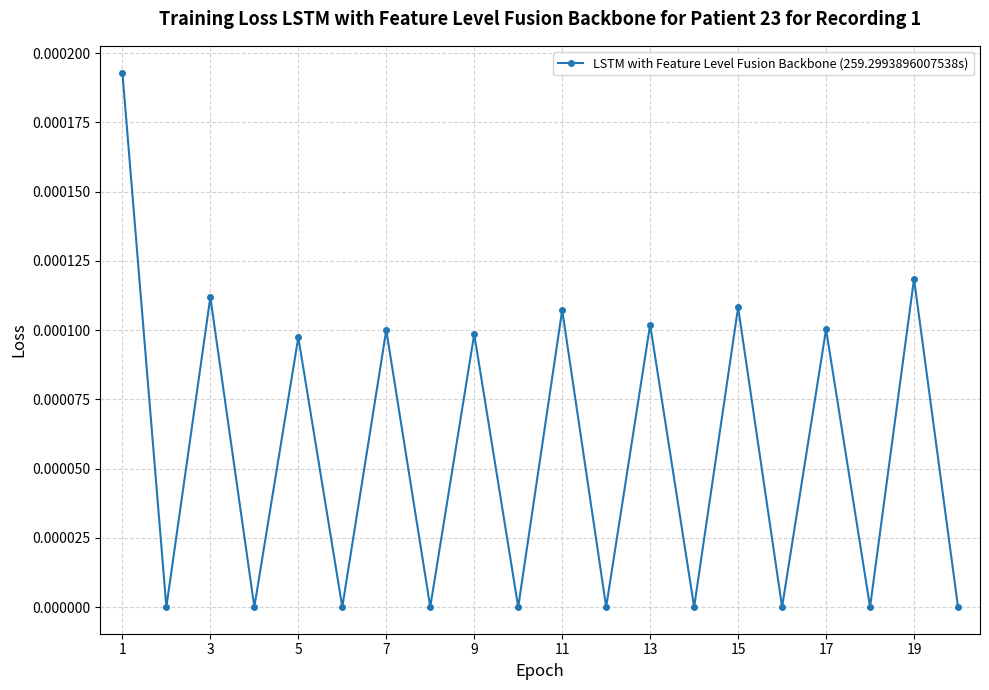

How many interior local valleys (lower than both neighbors) does the data have?

9